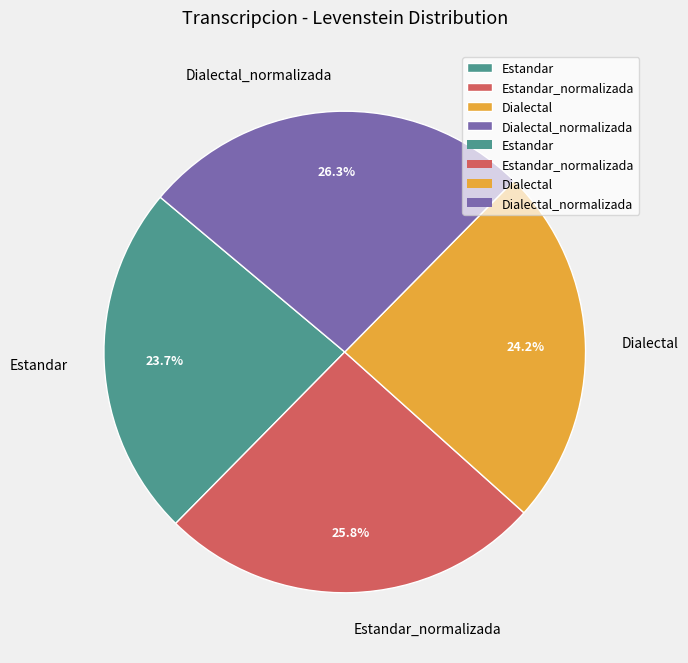

Does any single category account for the majority?

No